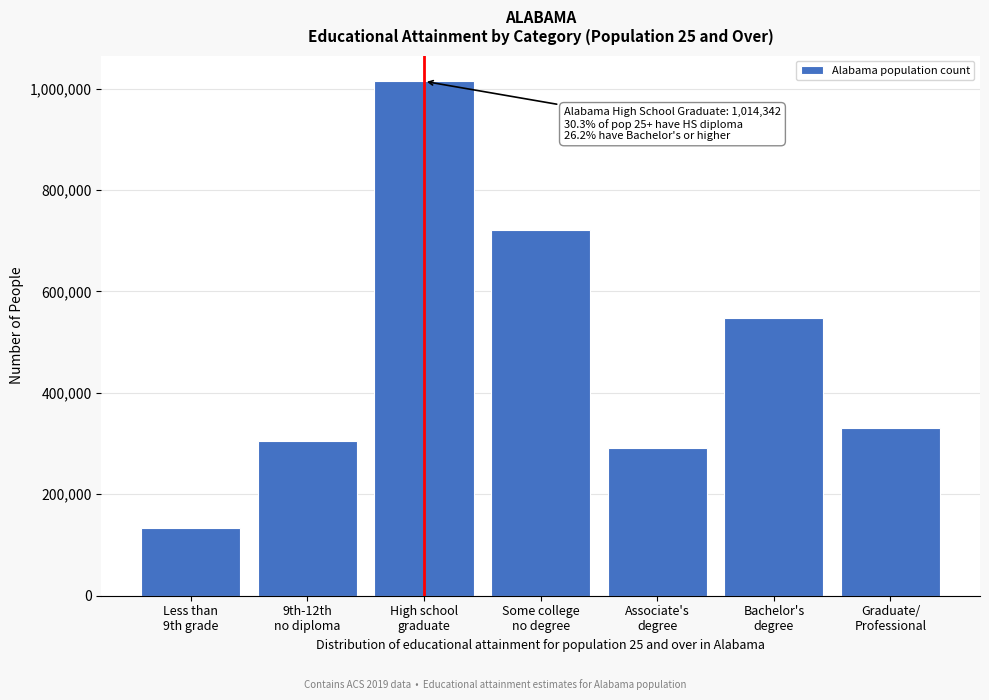

Reading right to left, what are all the values shown in this chart?

330370	546674	292064	721609	1014342	305297	133650